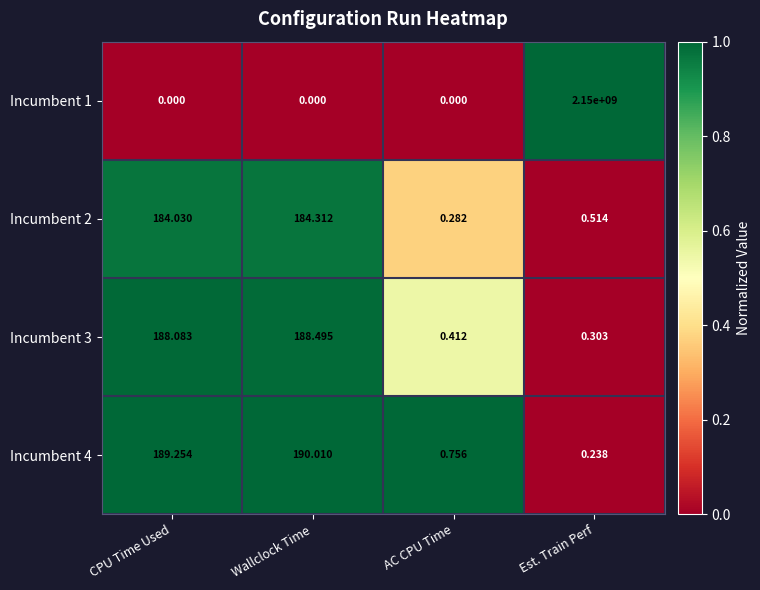

At which label does Incumbent 3 reach its peak?

Wallclock Time